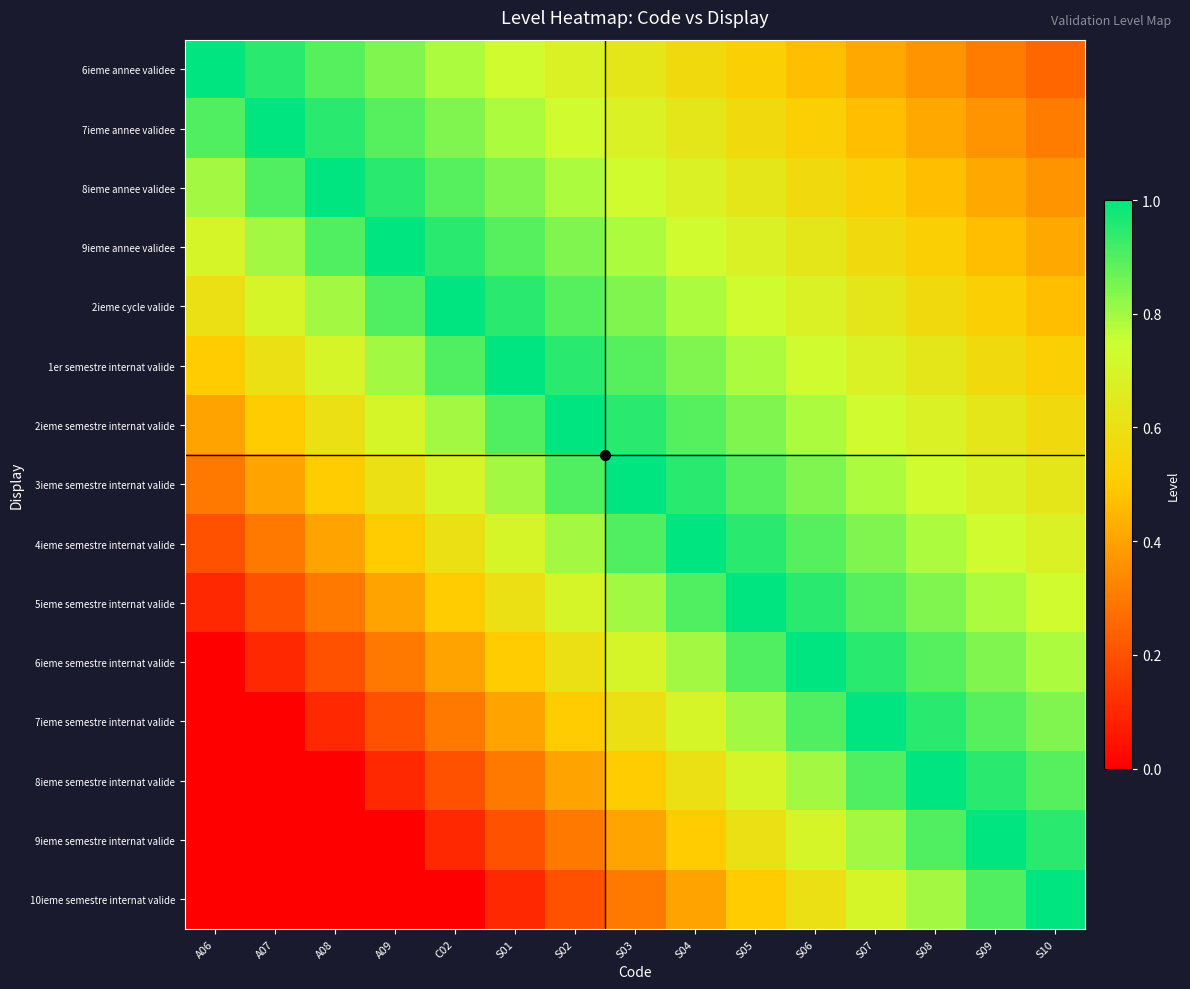

Reading right to left, what are all the values shown in this chart?

6ieme annee validee: S10=0.3	S09=0.3	S08=0.4	S07=0.4	S06=0.5	S05=0.5	S04=0.6	S03=0.6	S02=0.7	S01=0.7	C02=0.8	A09=0.8	A08=0.9	A07=0.9	A06=1.0
7ieme annee validee: S10=0.3	S09=0.4	S08=0.4	S07=0.5	S06=0.5	S05=0.6	S04=0.6	S03=0.7	S02=0.7	S01=0.8	C02=0.8	A09=0.9	A08=0.9	A07=1.0	A06=0.9
8ieme annee validee: S10=0.4	S09=0.4	S08=0.5	S07=0.5	S06=0.6	S05=0.6	S04=0.7	S03=0.7	S02=0.8	S01=0.8	C02=0.9	A09=0.9	A08=1.0	A07=0.9	A06=0.8
9ieme annee validee: S10=0.4	S09=0.5	S08=0.5	S07=0.6	S06=0.6	S05=0.7	S04=0.7	S03=0.8	S02=0.8	S01=0.9	C02=0.9	A09=1.0	A08=0.9	A07=0.8	A06=0.7
2ieme cycle valide: S10=0.5	S09=0.5	S08=0.6	S07=0.6	S06=0.7	S05=0.7	S04=0.8	S03=0.8	S02=0.9	S01=0.9	C02=1.0	A09=0.9	A08=0.8	A07=0.7	A06=0.6
1er semestre internat valide: S10=0.5	S09=0.6	S08=0.6	S07=0.7	S06=0.7	S05=0.8	S04=0.8	S03=0.9	S02=0.9	S01=1.0	C02=0.9	A09=0.8	A08=0.7	A07=0.6	A06=0.5
2ieme semestre internat valide: S10=0.6	S09=0.6	S08=0.7	S07=0.7	S06=0.8	S05=0.8	S04=0.9	S03=0.9	S02=1.0	S01=0.9	C02=0.8	A09=0.7	A08=0.6	A07=0.5	A06=0.4
3ieme semestre internat valide: S10=0.6	S09=0.7	S08=0.7	S07=0.8	S06=0.8	S05=0.9	S04=0.9	S03=1.0	S02=0.9	S01=0.8	C02=0.7	A09=0.6	A08=0.5	A07=0.4	A06=0.3
4ieme semestre internat valide: S10=0.7	S09=0.7	S08=0.8	S07=0.8	S06=0.9	S05=0.9	S04=1.0	S03=0.9	S02=0.8	S01=0.7	C02=0.6	A09=0.5	A08=0.4	A07=0.3	A06=0.2
5ieme semestre internat valide: S10=0.7	S09=0.8	S08=0.8	S07=0.9	S06=0.9	S05=1.0	S04=0.9	S03=0.8	S02=0.7	S01=0.6	C02=0.5	A09=0.4	A08=0.3	A07=0.2	A06=0.1
6ieme semestre internat valide: S10=0.8	S09=0.8	S08=0.9	S07=0.9	S06=1.0	S05=0.9	S04=0.8	S03=0.7	S02=0.6	S01=0.5	C02=0.4	A09=0.3	A08=0.2	A07=0.1	A06=0.0
7ieme semestre internat valide: S10=0.8	S09=0.9	S08=0.9	S07=1.0	S06=0.9	S05=0.8	S04=0.7	S03=0.6	S02=0.5	S01=0.4	C02=0.3	A09=0.2	A08=0.1	A07=0.0	A06=0.0
8ieme semestre internat valide: S10=0.9	S09=0.9	S08=1.0	S07=0.9	S06=0.8	S05=0.7	S04=0.6	S03=0.5	S02=0.4	S01=0.3	C02=0.2	A09=0.1	A08=0.0	A07=0.0	A06=0.0
9ieme semestre internat valide: S10=0.9	S09=1.0	S08=0.9	S07=0.8	S06=0.7	S05=0.6	S04=0.5	S03=0.4	S02=0.3	S01=0.2	C02=0.1	A09=0.0	A08=0.0	A07=0.0	A06=0.0
10ieme semestre internat valide: S10=1.0	S09=0.9	S08=0.8	S07=0.7	S06=0.6	S05=0.5	S04=0.4	S03=0.3	S02=0.2	S01=0.1	C02=0.0	A09=0.0	A08=0.0	A07=0.0	A06=0.0